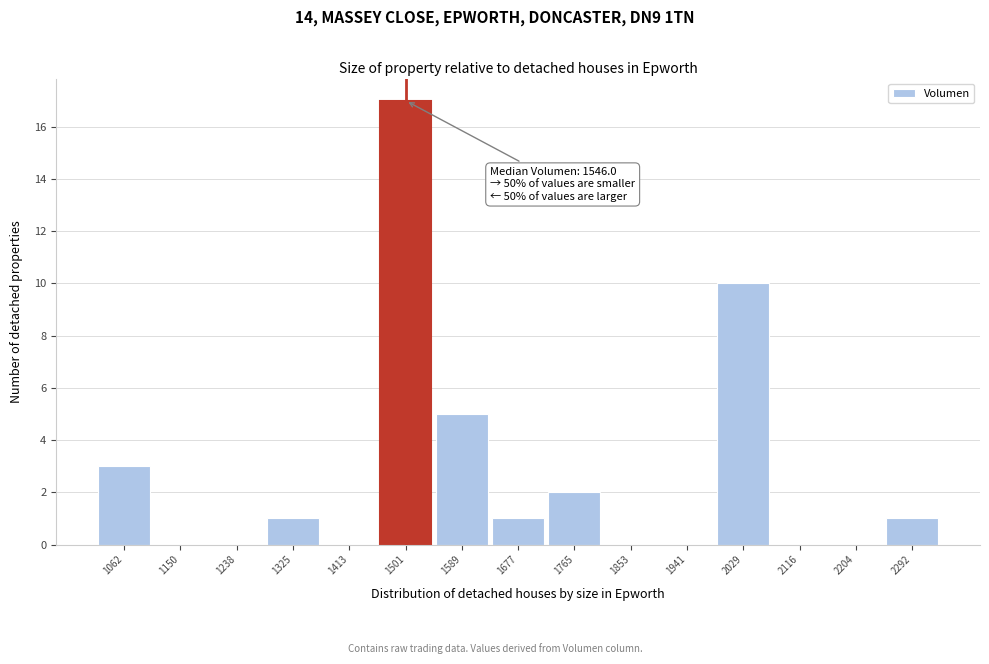

Reading right to left, transcribe all the data shown in this chart.

2292=1	2204=0	2116=0	2029=10	1941=0	1853=0	1765=2	1677=1	1589=5	1501=17	1413=0	1325=1	1238=0	1150=0	1062=3